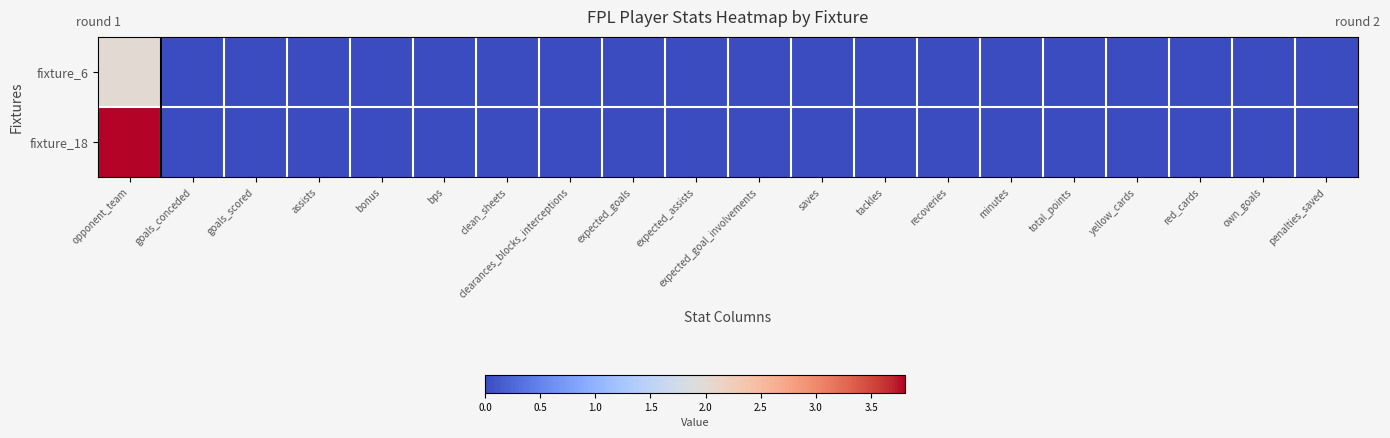

How many categories are shown in the chart?

20